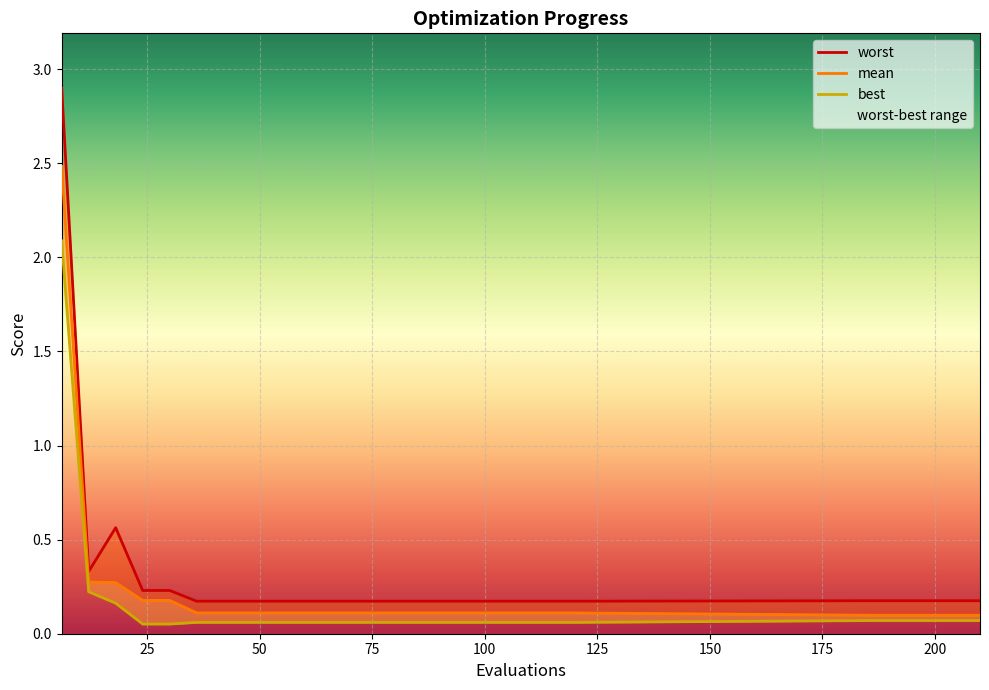

True or false: best and mean intersect in this chart.

False